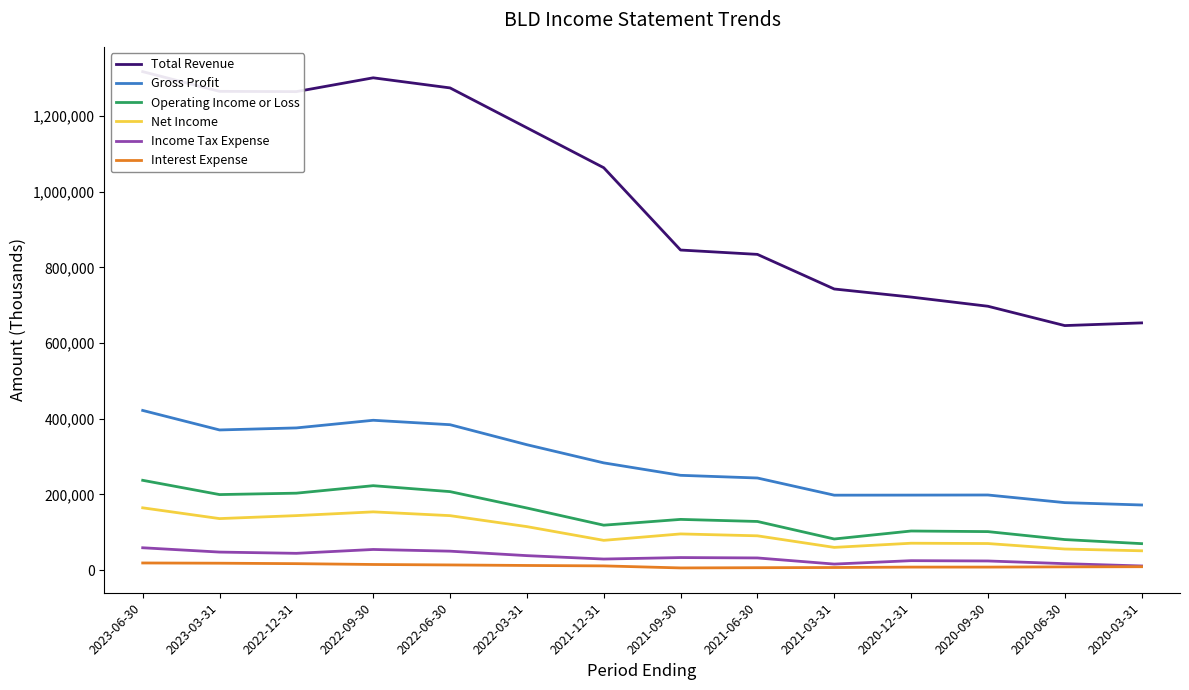

What is the label of the 8th point from the right?

2021-12-31